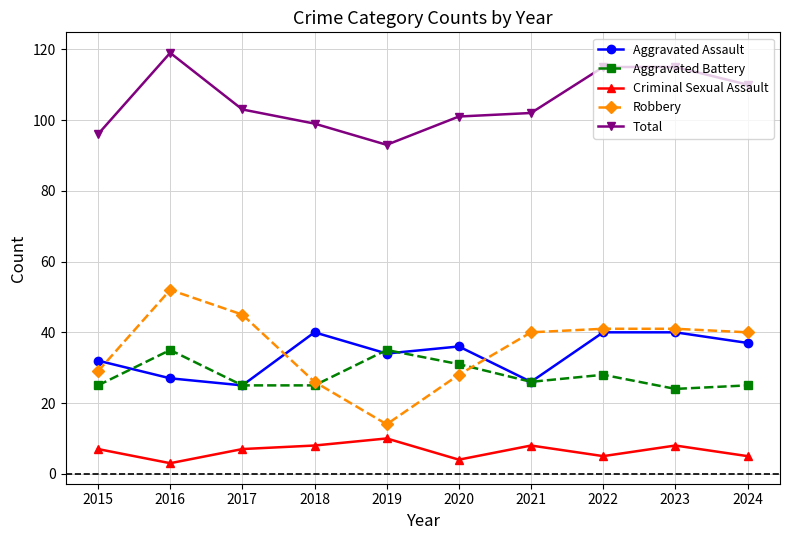

What is the spread (max minus min) of values at 2023?

107